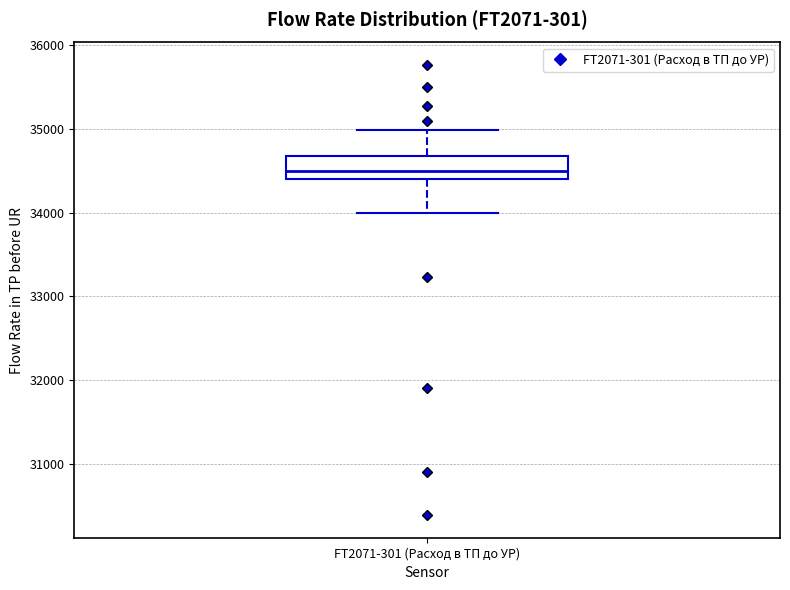

Where does the upper whisker of the box for FT2071-301 (Расход в ТП до УР) end on the y-axis? The values are not printed on the chart, so give them approximately, as read against the axis.

35000